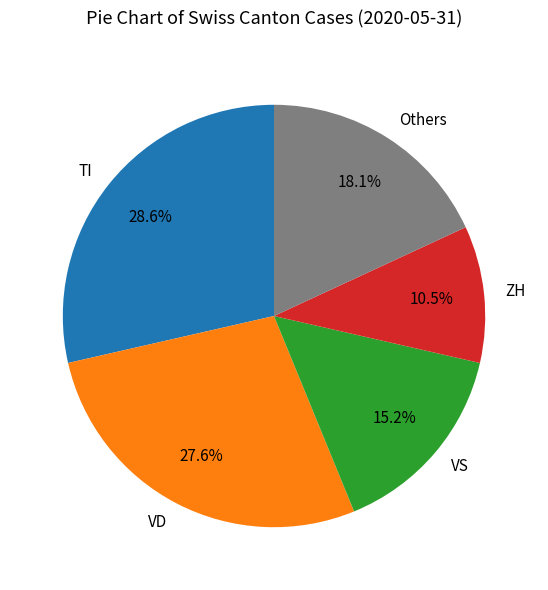

How many slices are in this pie chart?

5